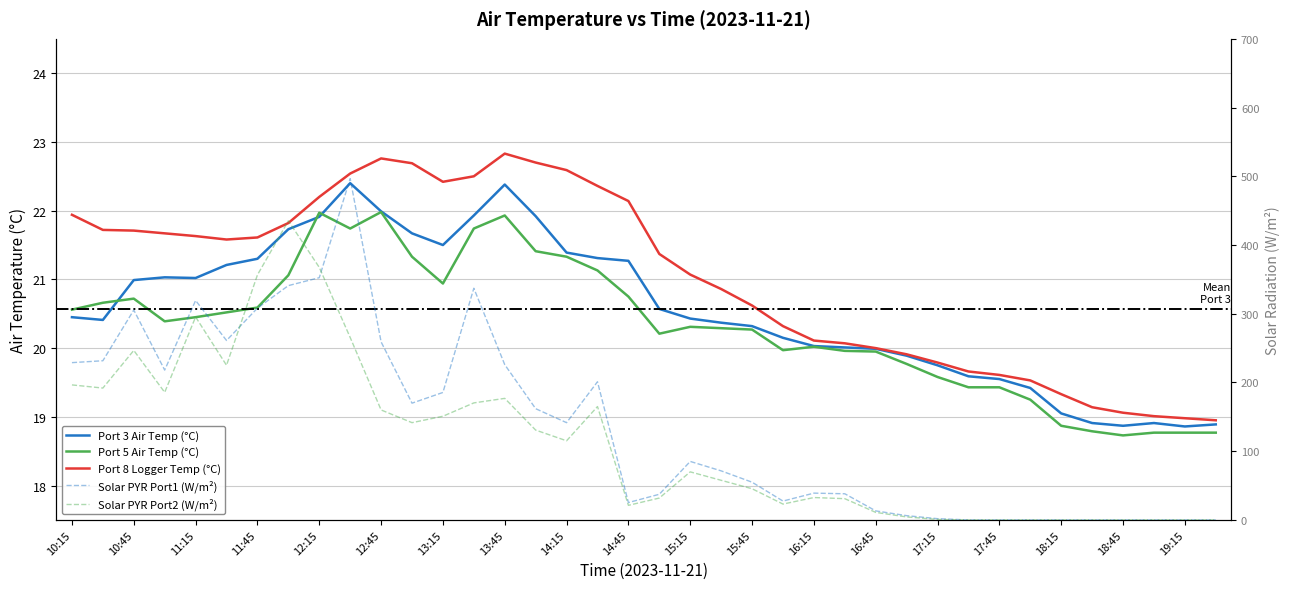

How many positive values does the Solar PYR Port1 (W/m²) series have?

29